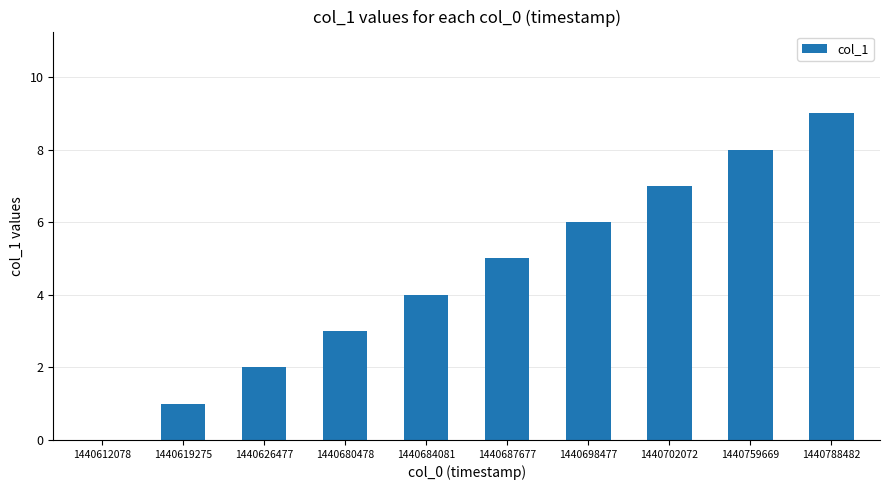

The value at 1440698477 is 3. True or false?

False